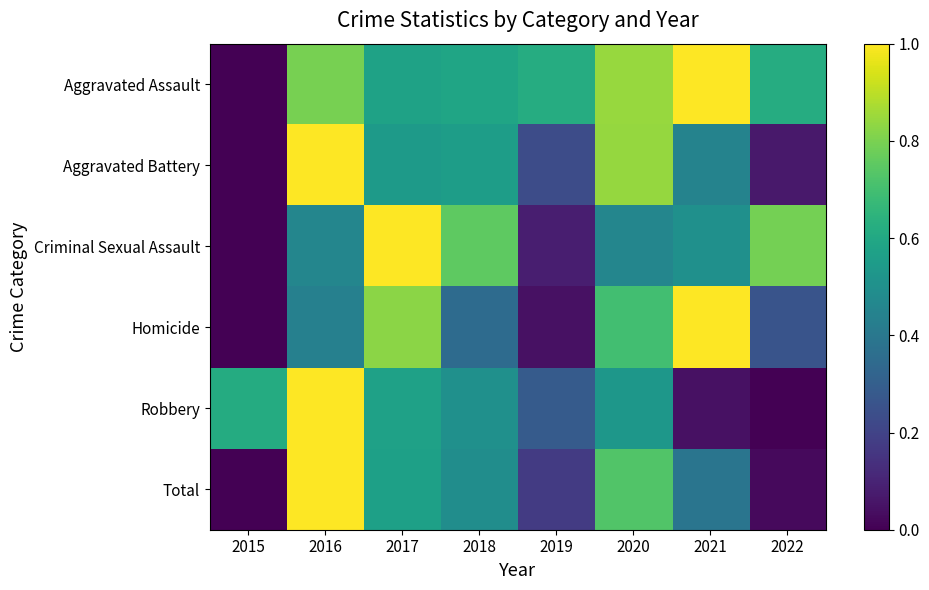

Reading left to right, transcribe all the data shown in this chart.

Aggravated Assault: 2015=0.0	2016=0.8	2017=0.6	2018=0.6	2019=0.6	2020=0.8	2021=1.0	2022=0.6
Aggravated Battery: 2015=0.0	2016=1.0	2017=0.5	2018=0.6	2019=0.2	2020=0.8	2021=0.4	2022=0.1
Criminal Sexual Assault: 2015=0.0	2016=0.5	2017=1.0	2018=0.8	2019=0.1	2020=0.5	2021=0.5	2022=0.8
Homicide: 2015=0.0	2016=0.4	2017=0.8	2018=0.3	2019=0.0	2020=0.7	2021=1.0	2022=0.3
Robbery: 2015=0.6	2016=1.0	2017=0.6	2018=0.5	2019=0.3	2020=0.5	2021=0.0	2022=0.0
Total: 2015=0.0	2016=1.0	2017=0.6	2018=0.5	2019=0.2	2020=0.7	2021=0.4	2022=0.0